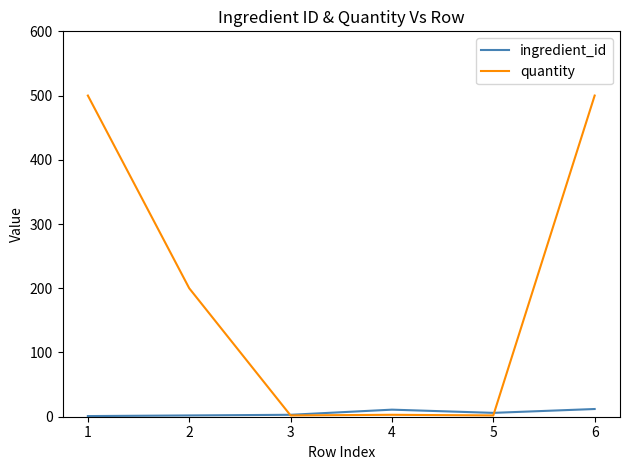

Is it true that quantity equals 2 at 5?

True